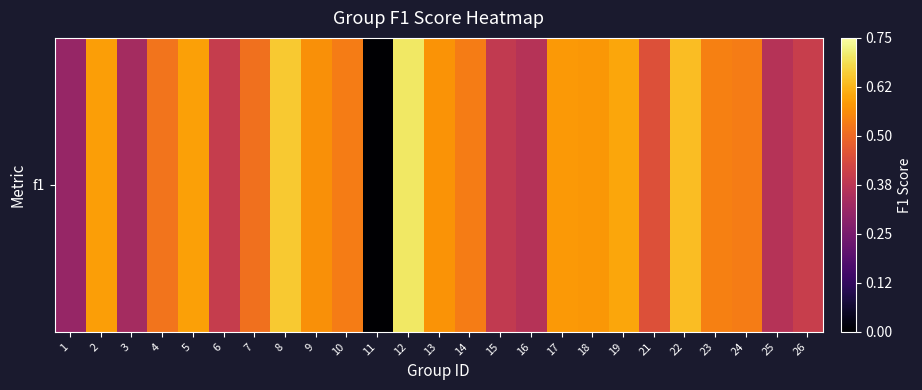

What is the difference between the maximum and minimum values?

0.7